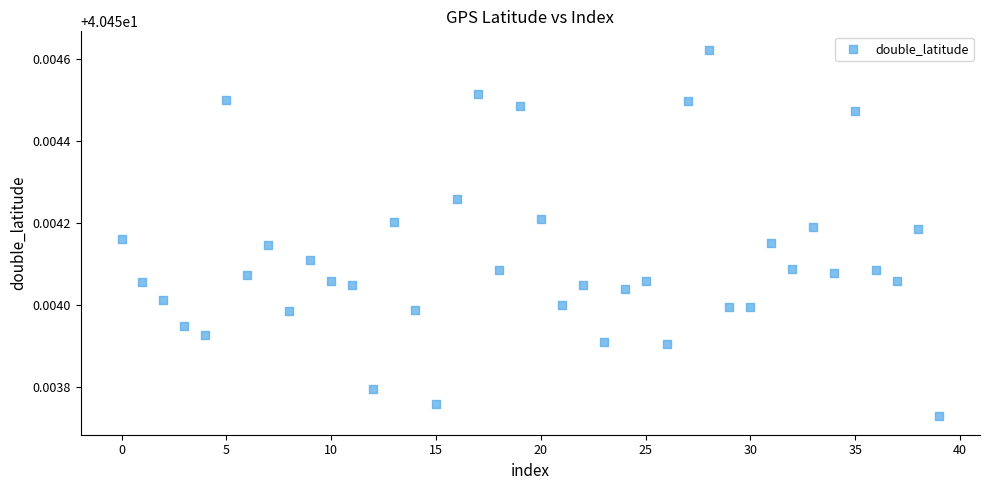

How many points are shown in the scatter plot?

40